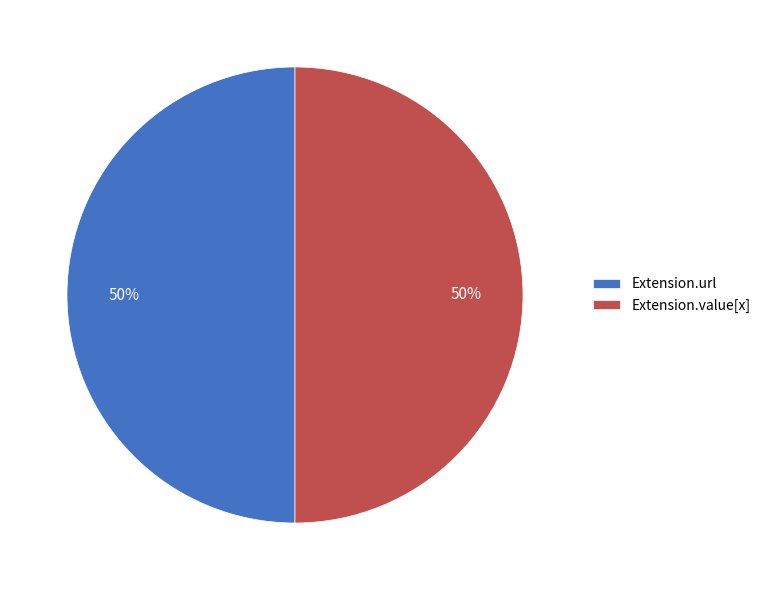

Is the sum of Extension.value[x] and Extension.url greater than half?

Yes